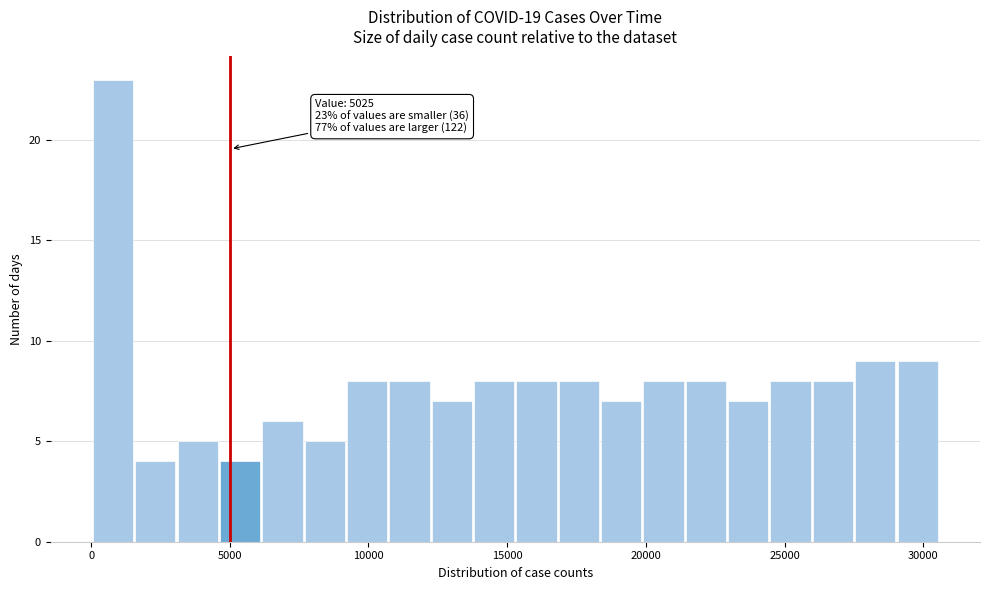

Around what value on the x-axis is the tallest bar? Give the approximate position of its centre, as read against the axis.

1000